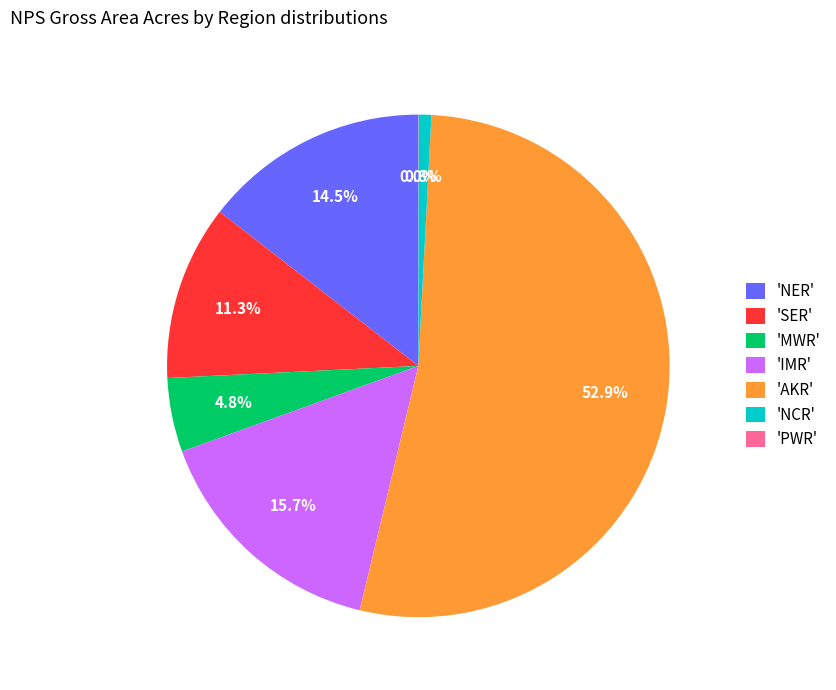

Which category has the biggest portion of the pie?

'AKR'